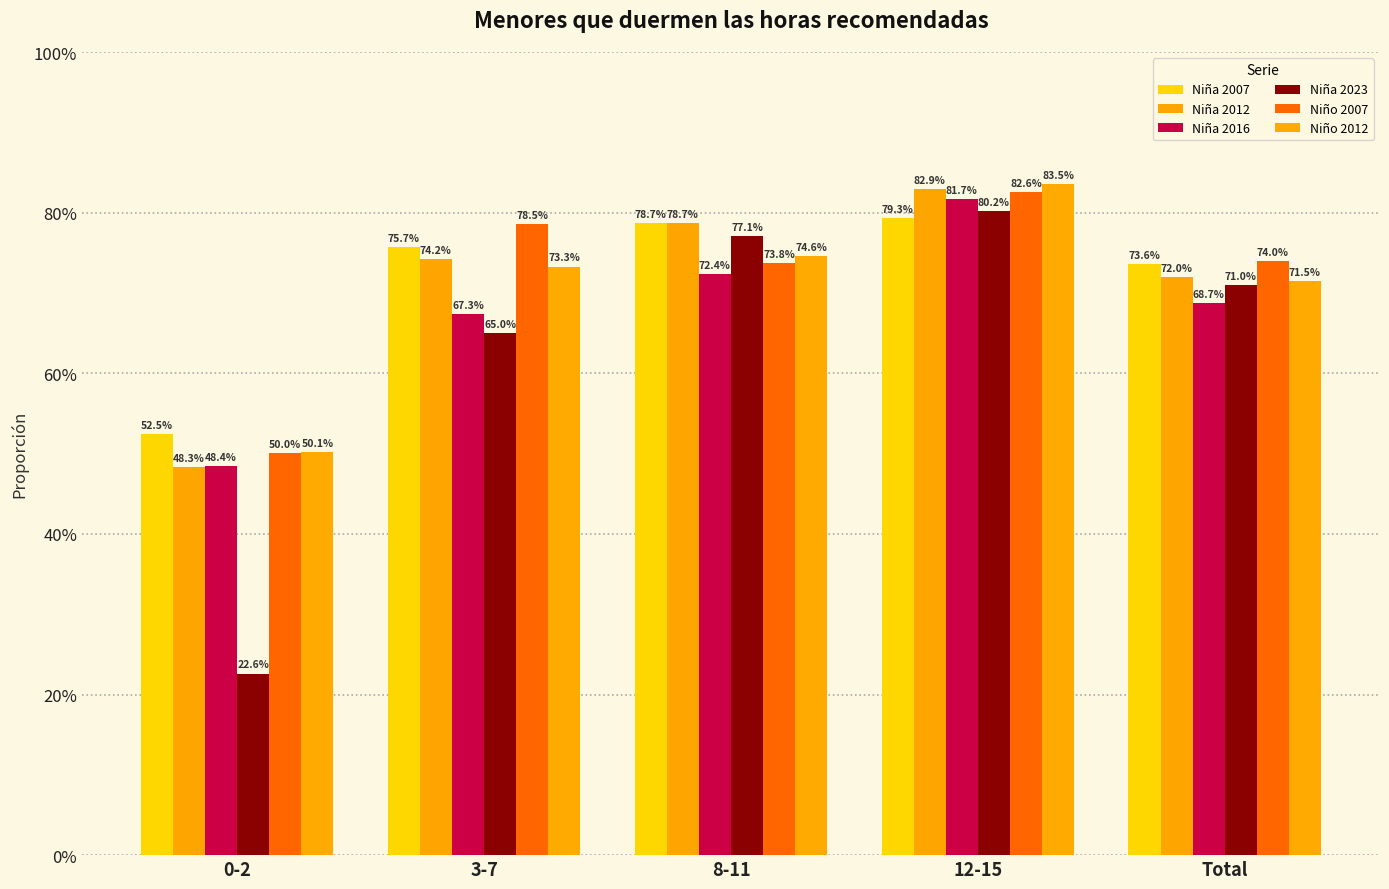

Reading left to right, transcribe all the data shown in this chart.

Niña 2007: 0-2=0.5	3-7=0.8	8-11=0.8	12-15=0.8	Total=0.7
Niña 2012: 0-2=0.5	3-7=0.7	8-11=0.8	12-15=0.8	Total=0.7
Niña 2016: 0-2=0.5	3-7=0.7	8-11=0.7	12-15=0.8	Total=0.7
Niña 2023: 0-2=0.2	3-7=0.7	8-11=0.8	12-15=0.8	Total=0.7
Niño 2007: 0-2=0.5	3-7=0.8	8-11=0.7	12-15=0.8	Total=0.7
Niño 2012: 0-2=0.5	3-7=0.7	8-11=0.7	12-15=0.8	Total=0.7